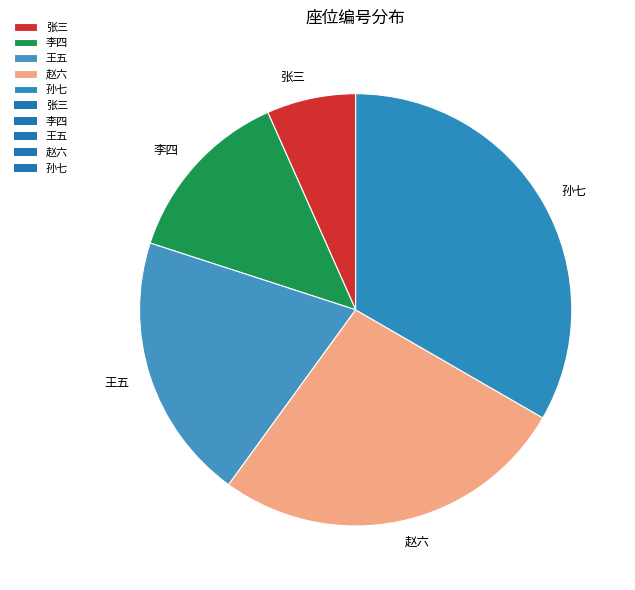

Which slice is the largest?

孙七